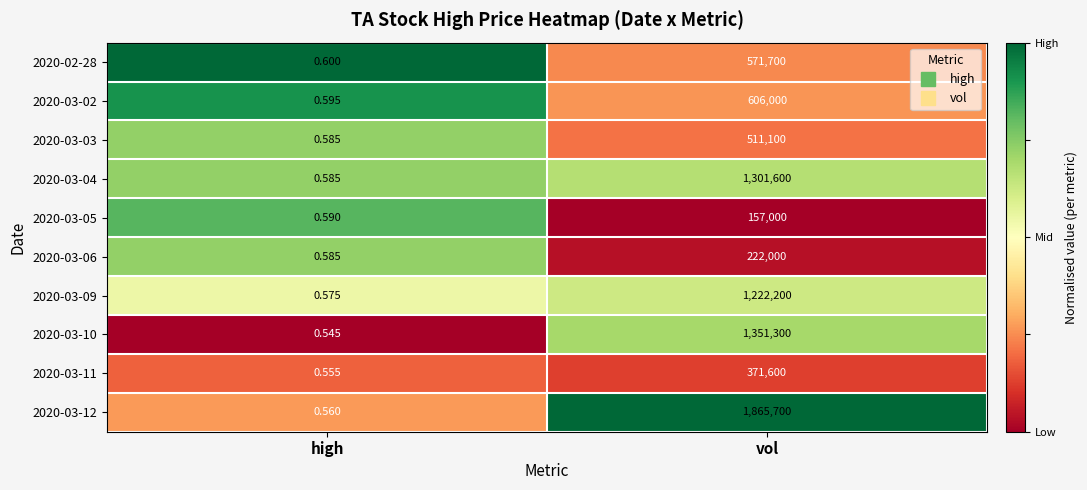

Where is 2020-03-09 nearest to the value 611100?

high